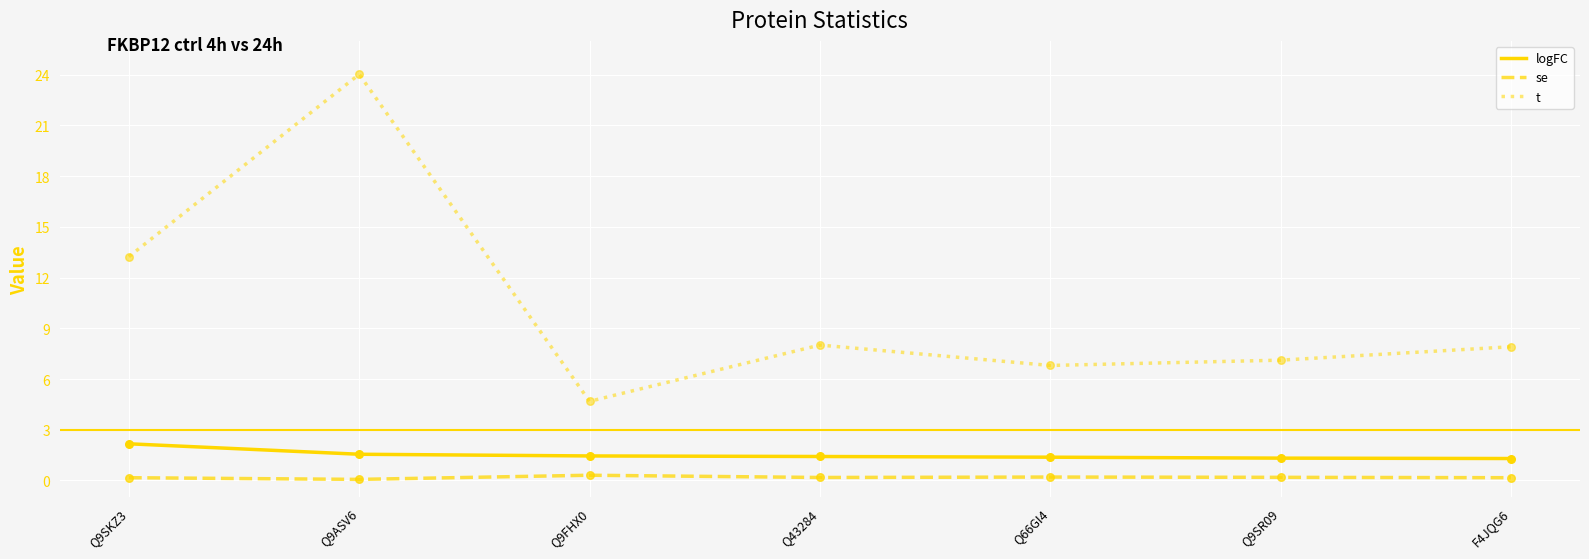

At how many categories does at least one series exceed 23?

1